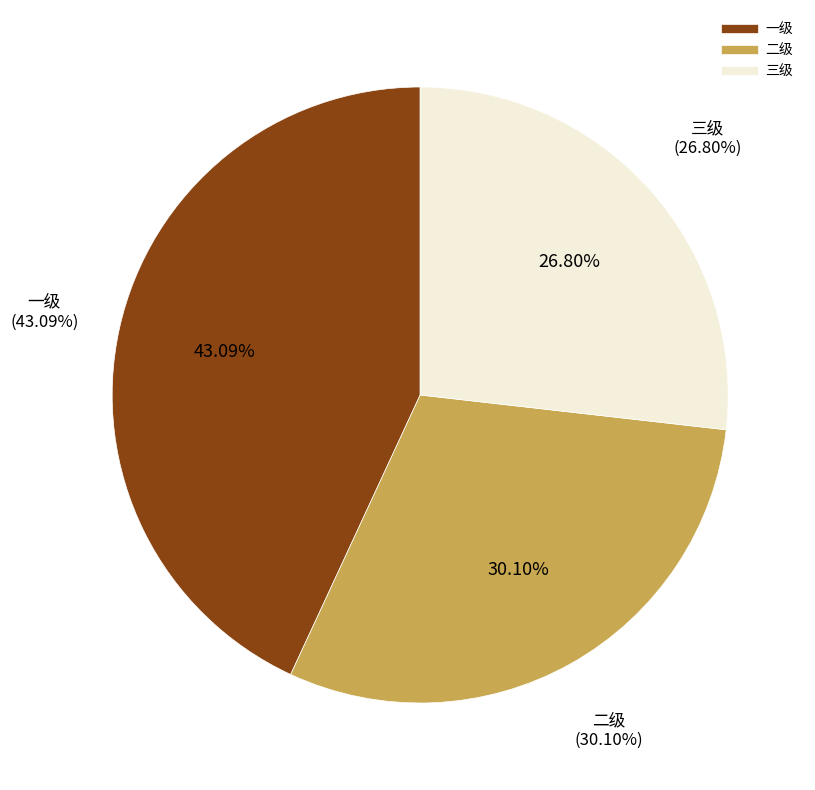

How many segments does this pie chart have?

3